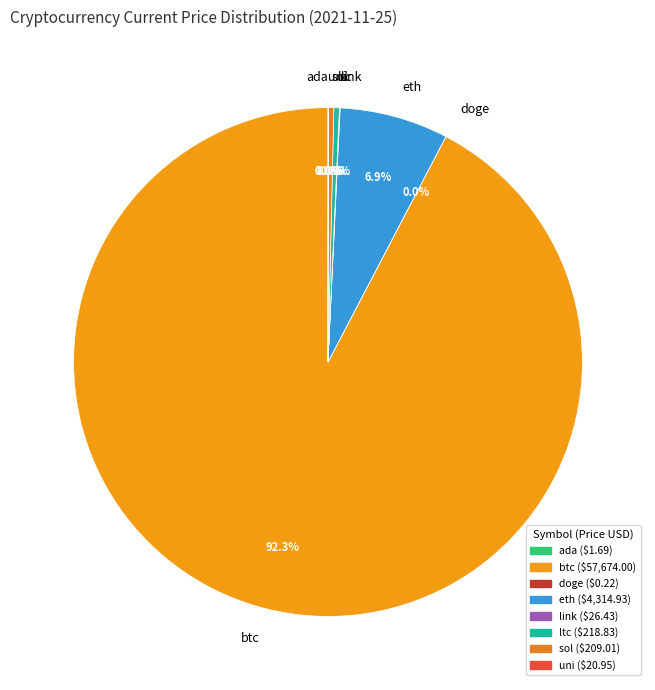

Combined, do sol and btc account for over 50%?

Yes